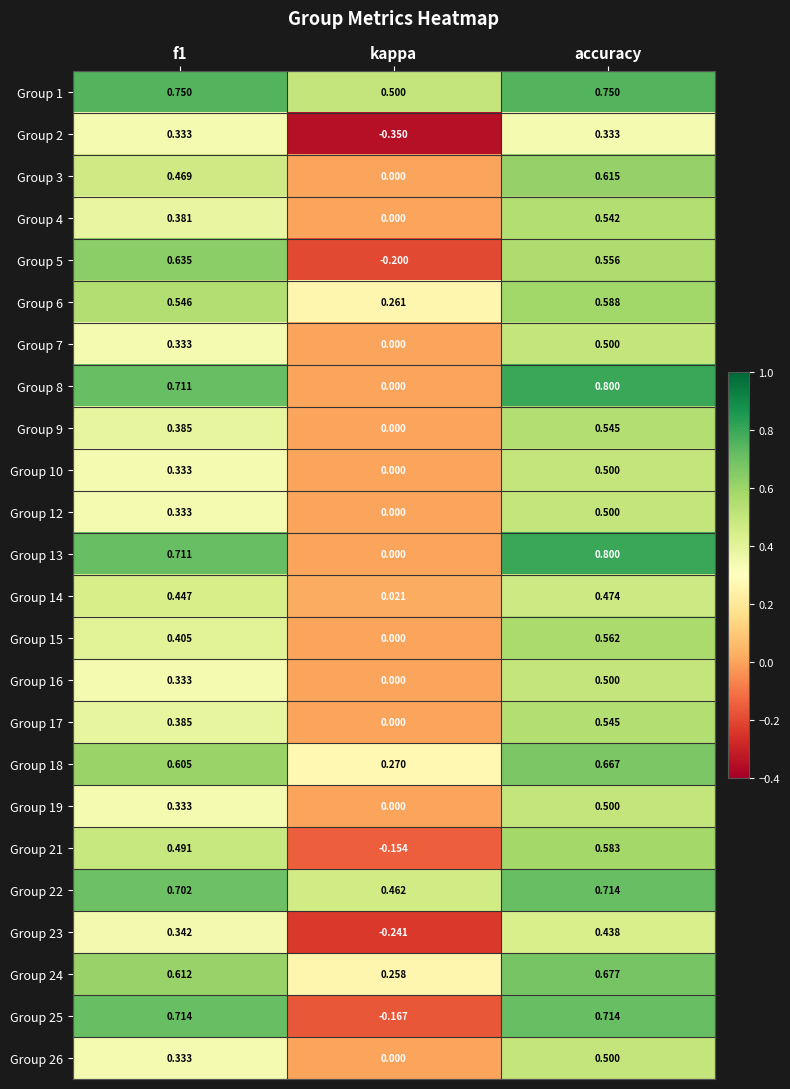

At which label is Group 13 closest to 0?

kappa